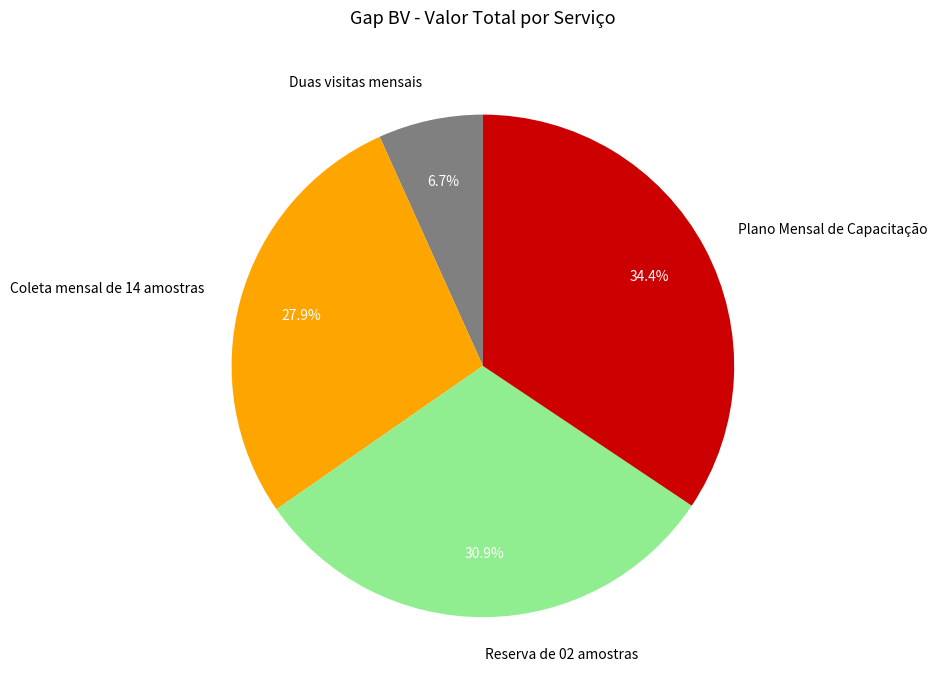

Which has a higher value, Duas visitas mensais or Reserva de 02 amostras?

Reserva de 02 amostras